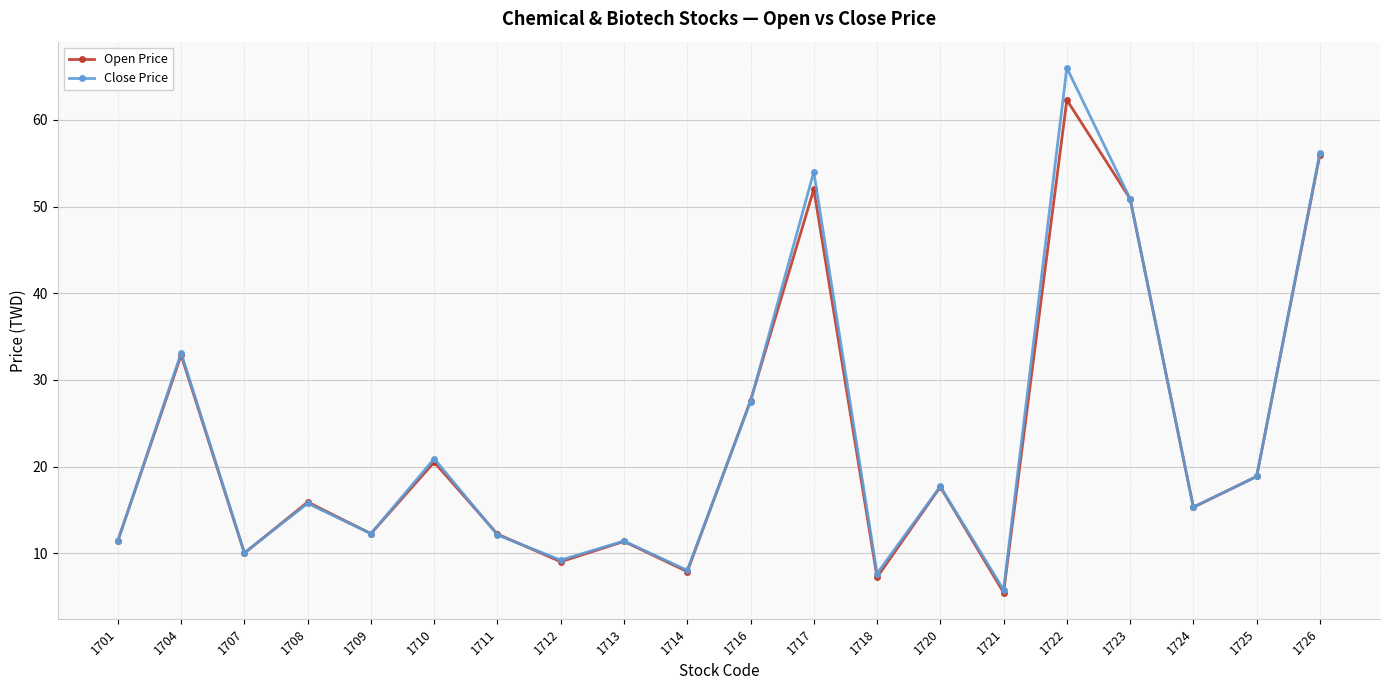

What value does the Close Price series have at 1725?

18.9